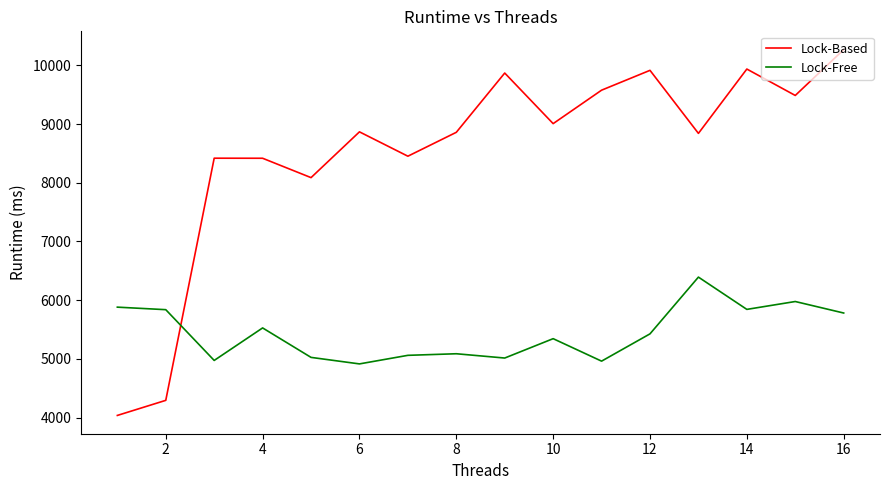

What is the greatest value displayed?

10269